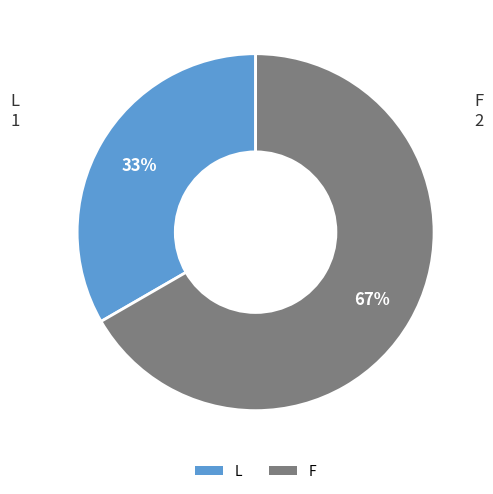

True or false: L accounts for 46% of the total.

False